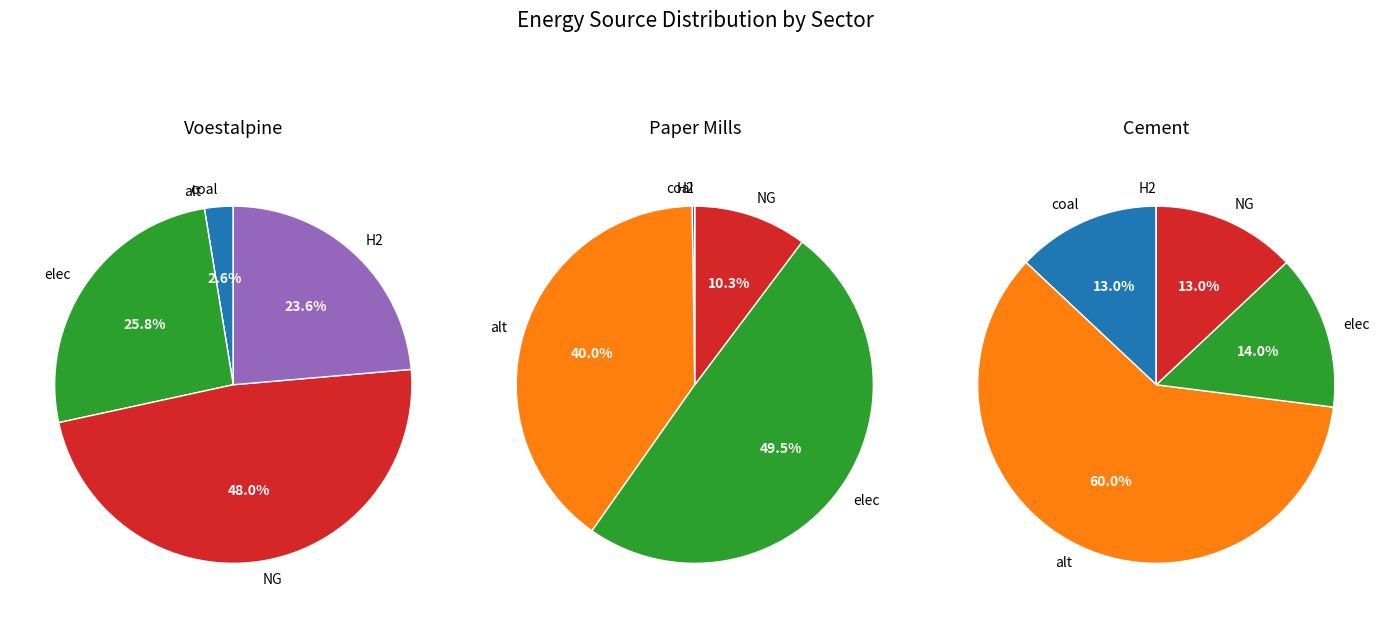

Which category has the smallest portion of the pie?

coal